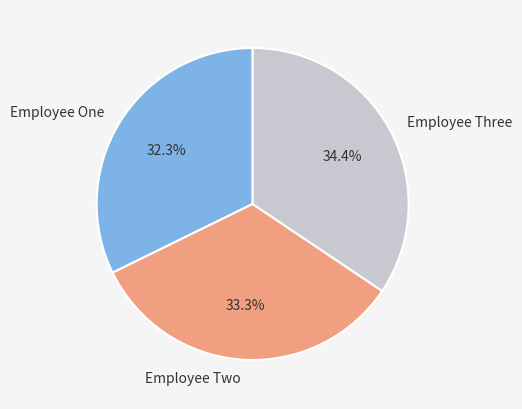

Approximately how many times larger is the value at Employee One compared to Employee Three?

0.9